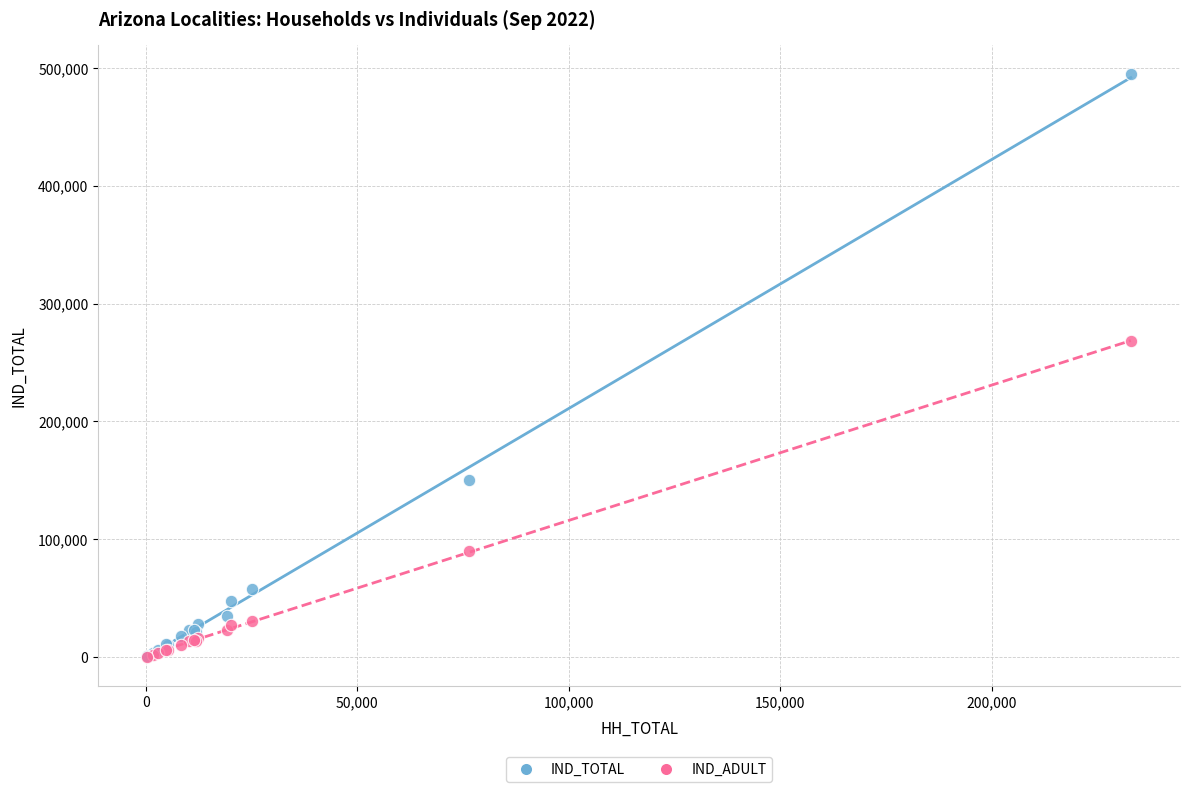

Across all series, what Y value is closest to 247610?

267913